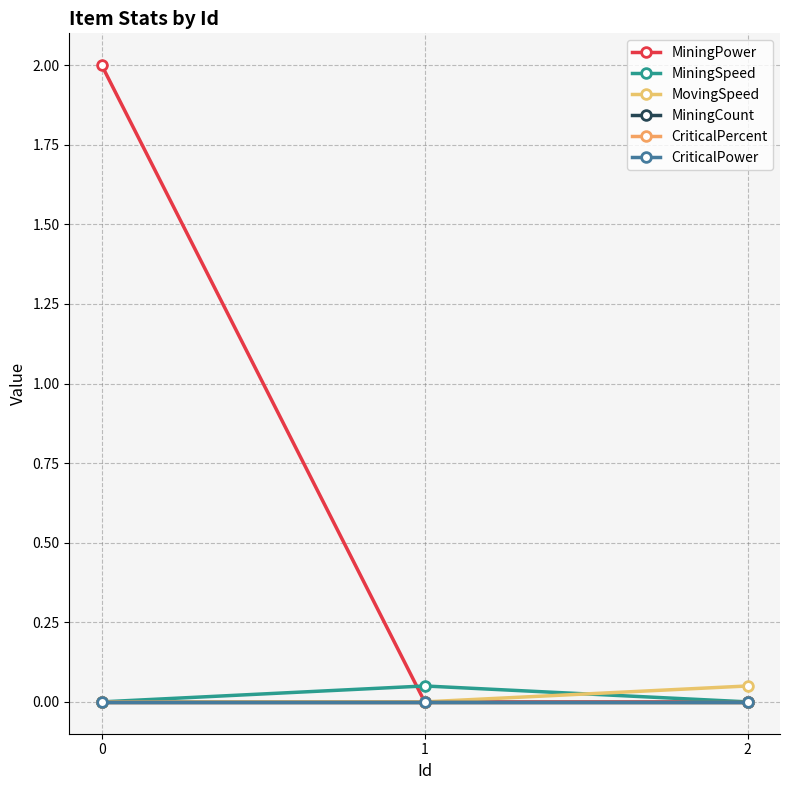

Reading right to left, list all the values displayed in this chart.

MiningPower: 2=0.0	1=0.0	0=2.0
MiningSpeed: 2=0.0	1=0.1	0=0.0
MovingSpeed: 2=0.1	1=0.0	0=0.0
MiningCount: 2=0.0	1=0.0	0=0.0
CriticalPercent: 2=0.0	1=0.0	0=0.0
CriticalPower: 2=0.0	1=0.0	0=0.0